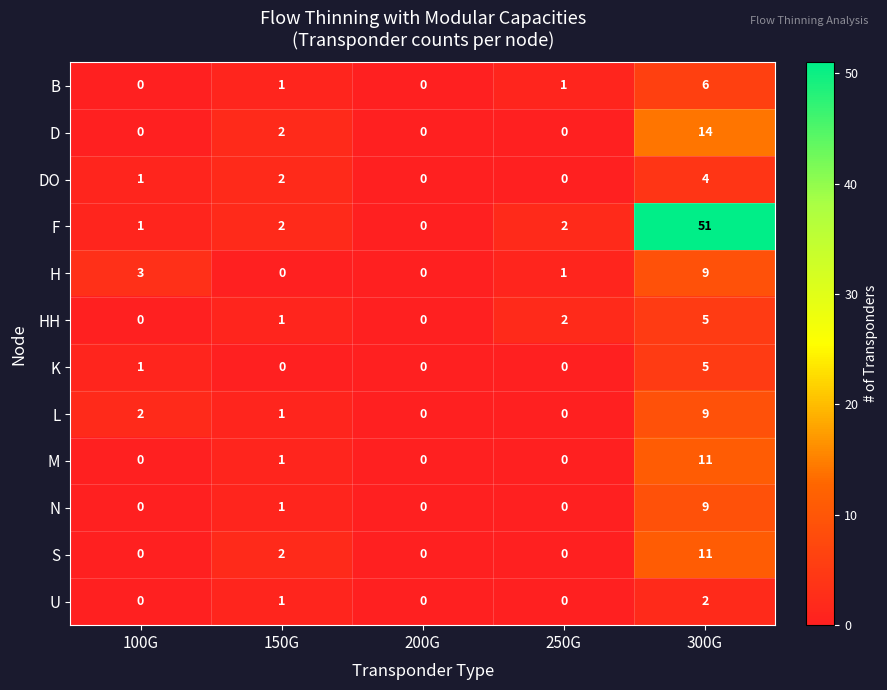

Which series has the largest range (max minus min)?

F